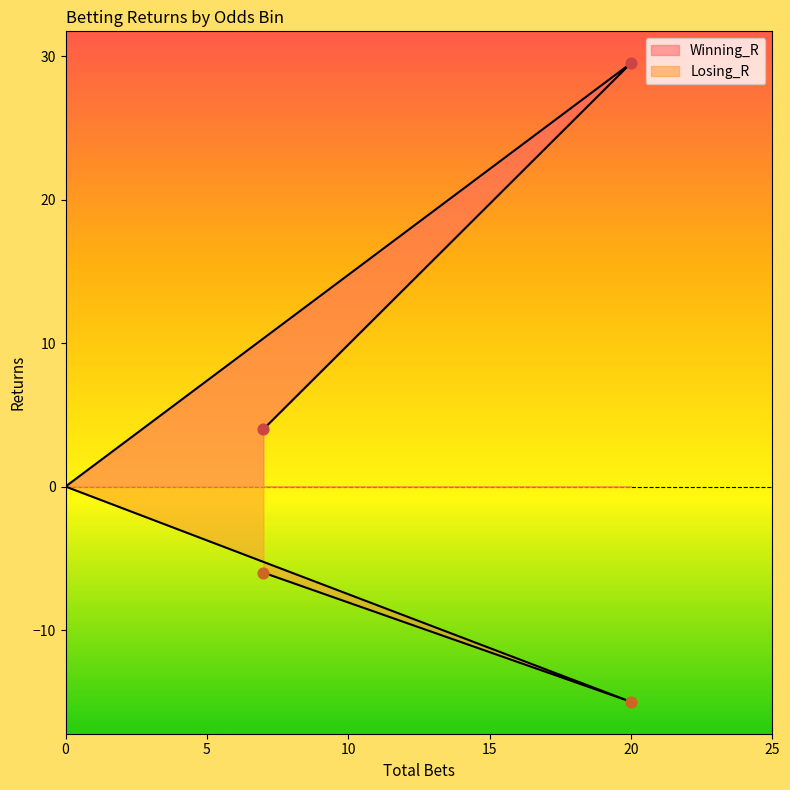

At how many categories does at least one series exceed 19?

1